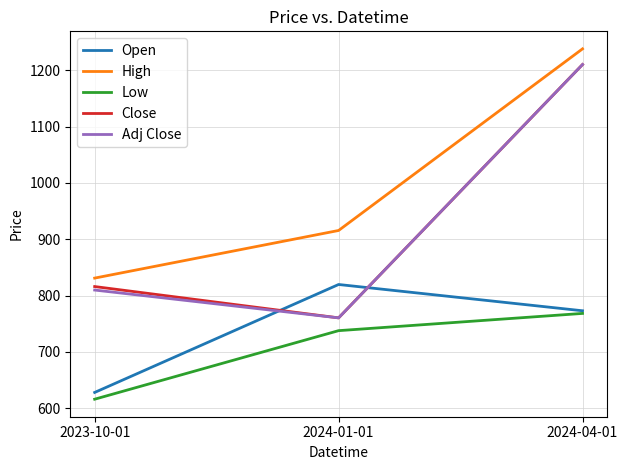

The value of Low at 2024-01-01 is 388.1. True or false?

False